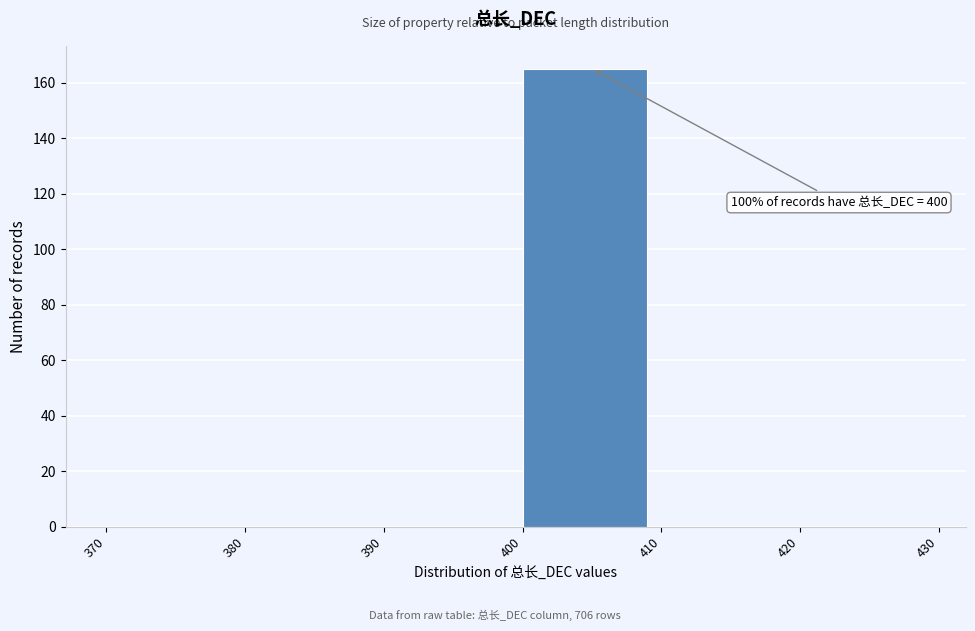

Over which range of the x-axis is the bar tallest?

400 to 410